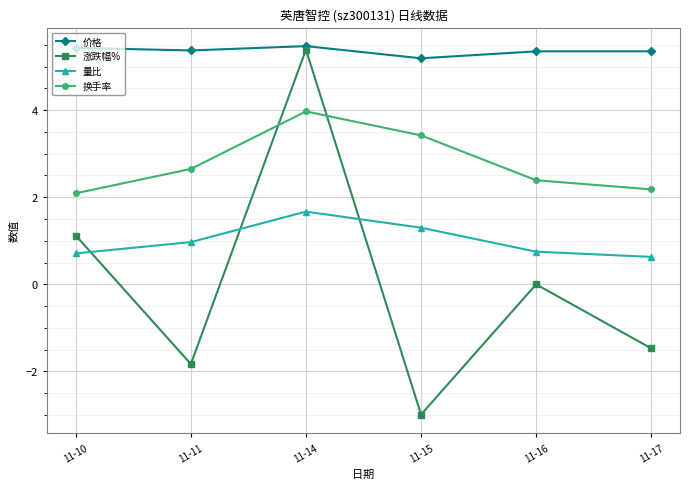

Is the value of 涨跌幅% at 11-11 greater than the value of 量比 at 11-15?

No